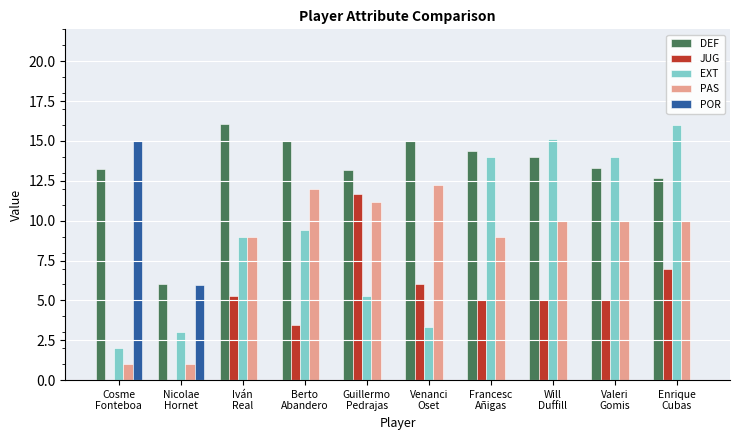

Which series has the largest total across all categories?

DEF